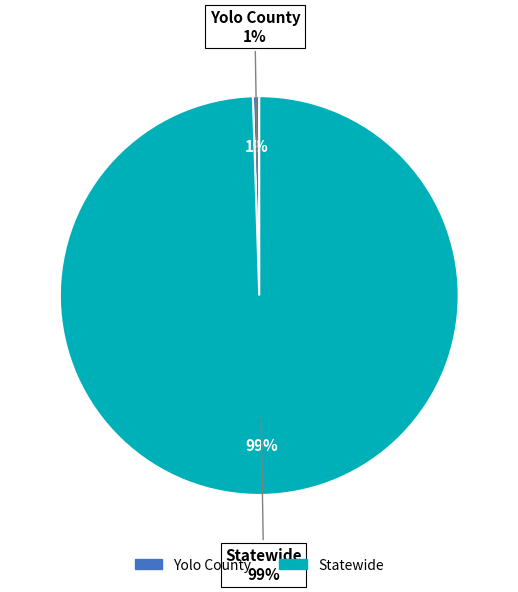

Count the number of slices in the pie.

2